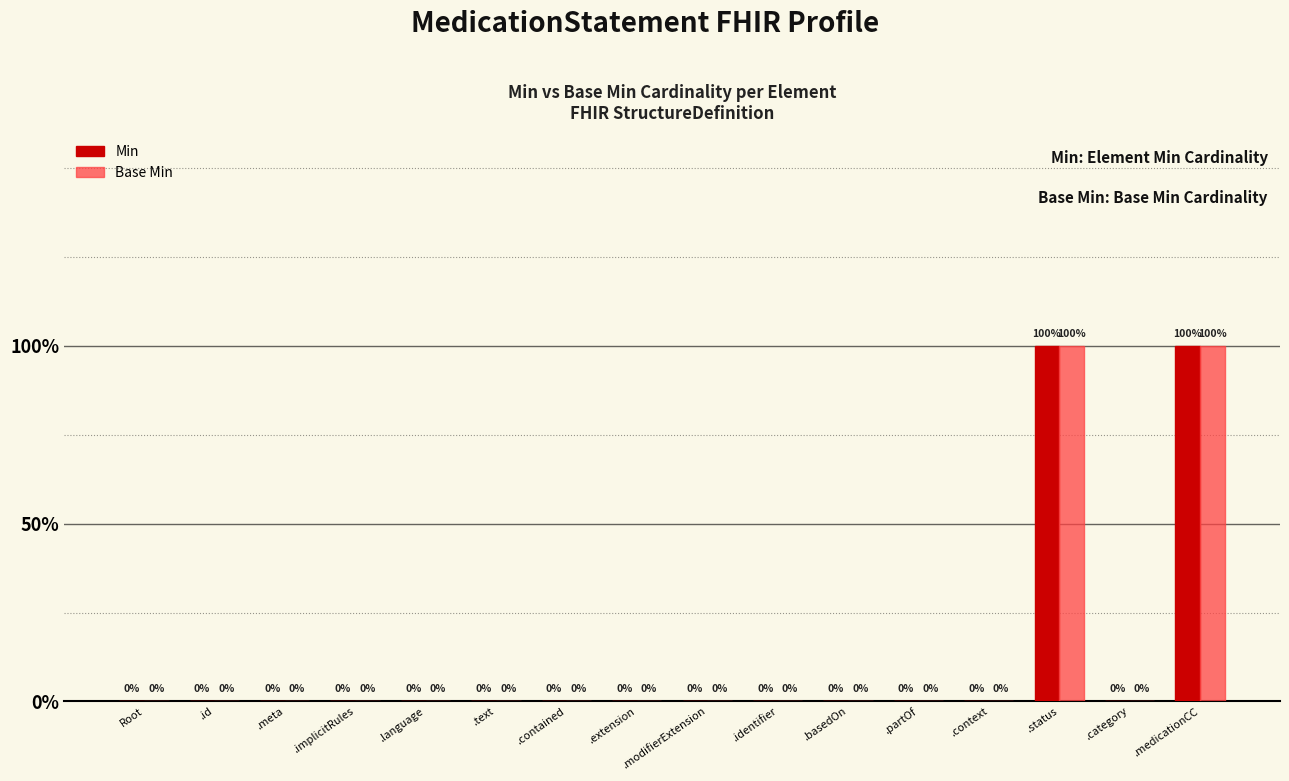

Are the bars grouped side by side (vs. stacked)?

Yes